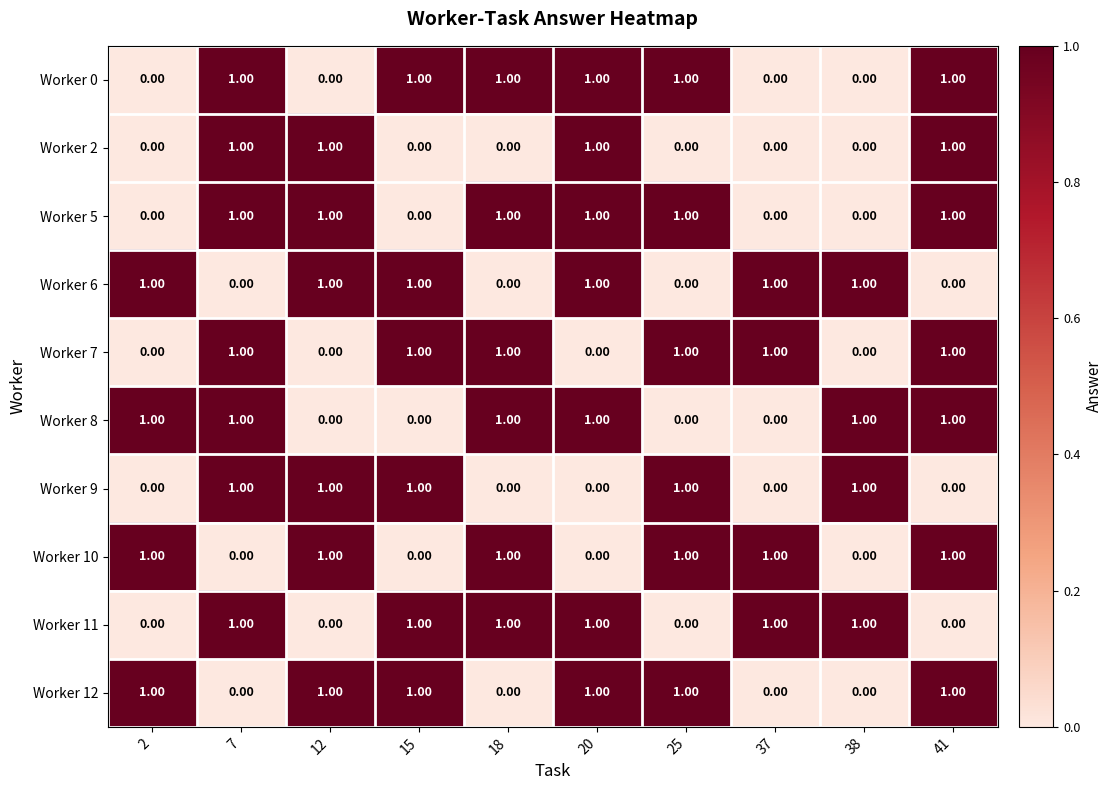

At how many categories does at least one series exceed 0?

10